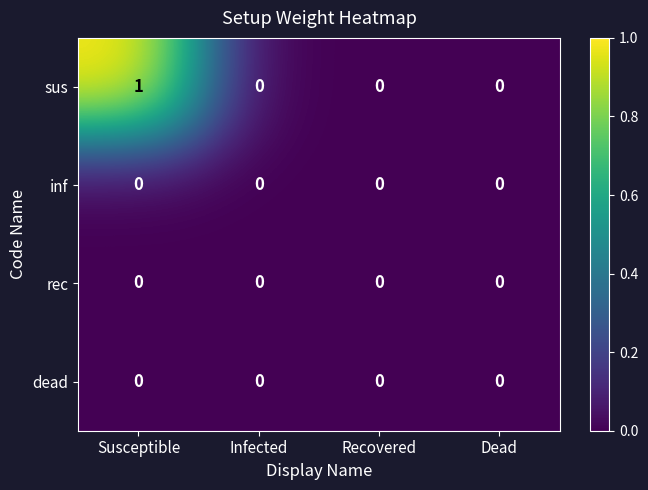

Between Susceptible and Infected, which series saw the biggest shift?

sus